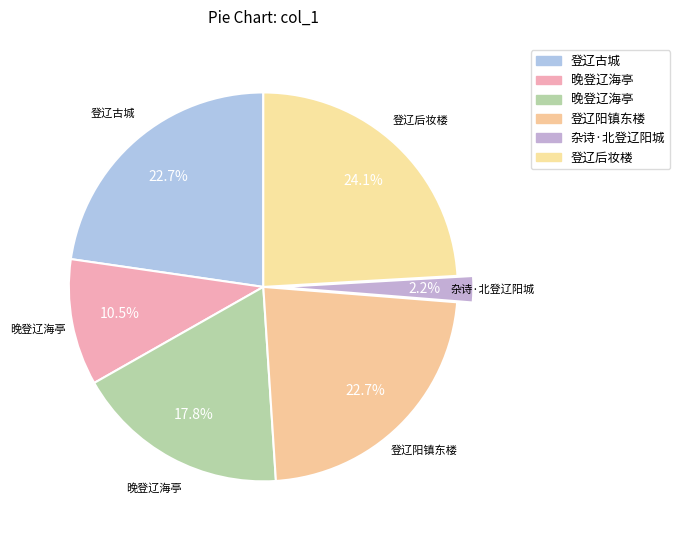

How many segments does this pie chart have?

6